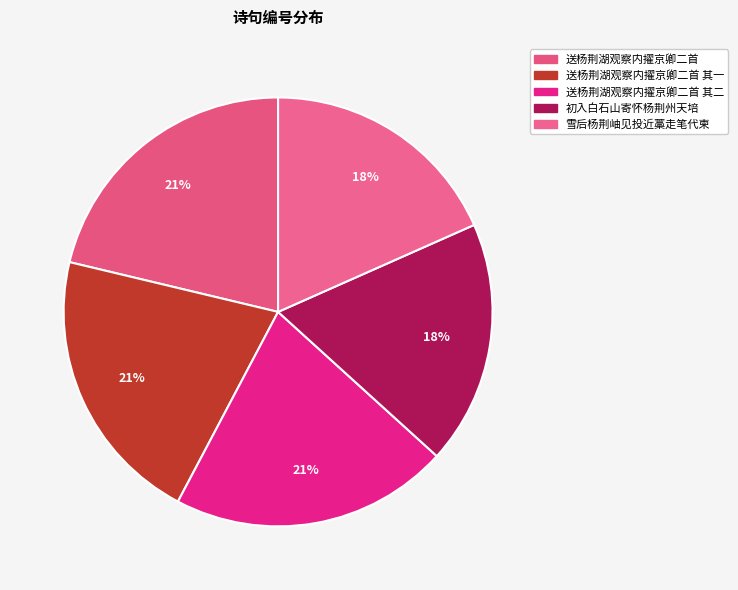

Count the number of slices in the pie.

5